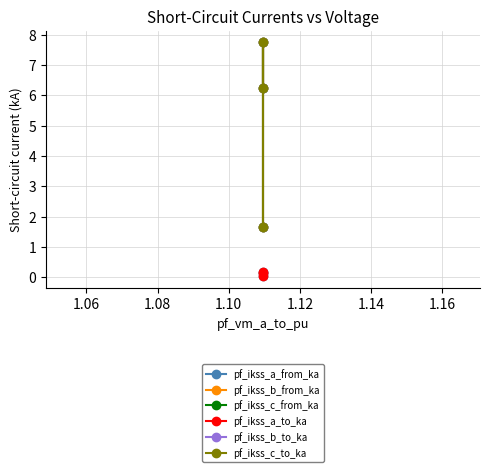

Which series has the widest spread of values?

pf_ikss_b_to_ka